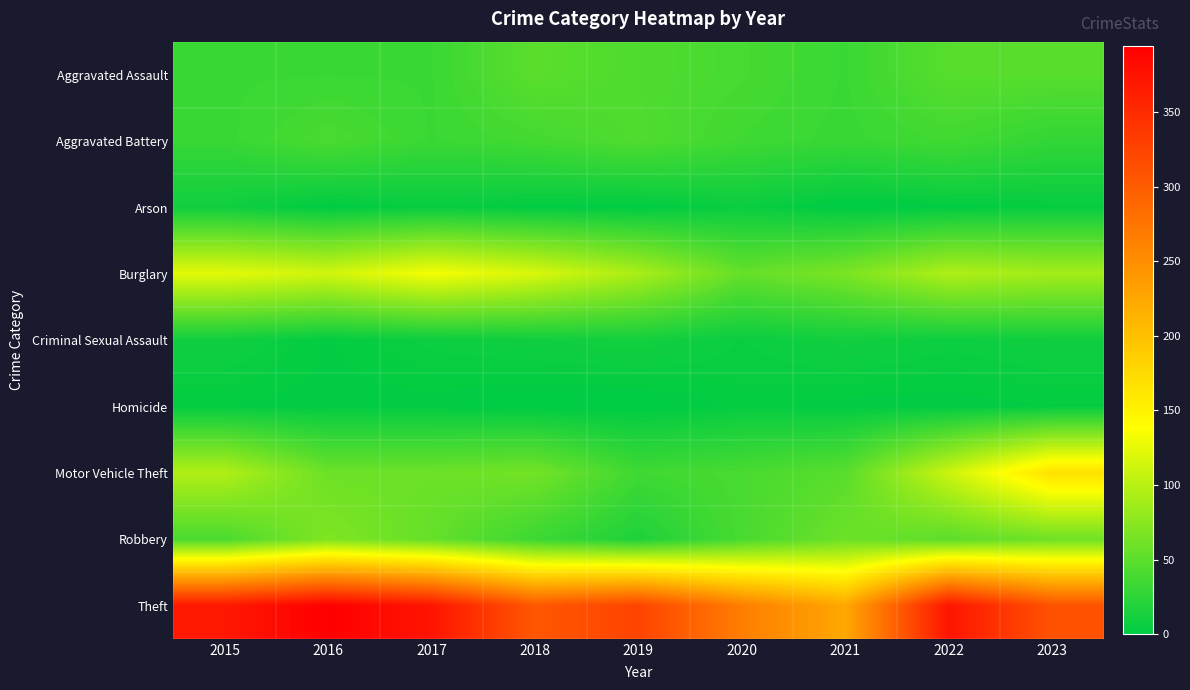

At which category is the sum across all series the highest?

2022